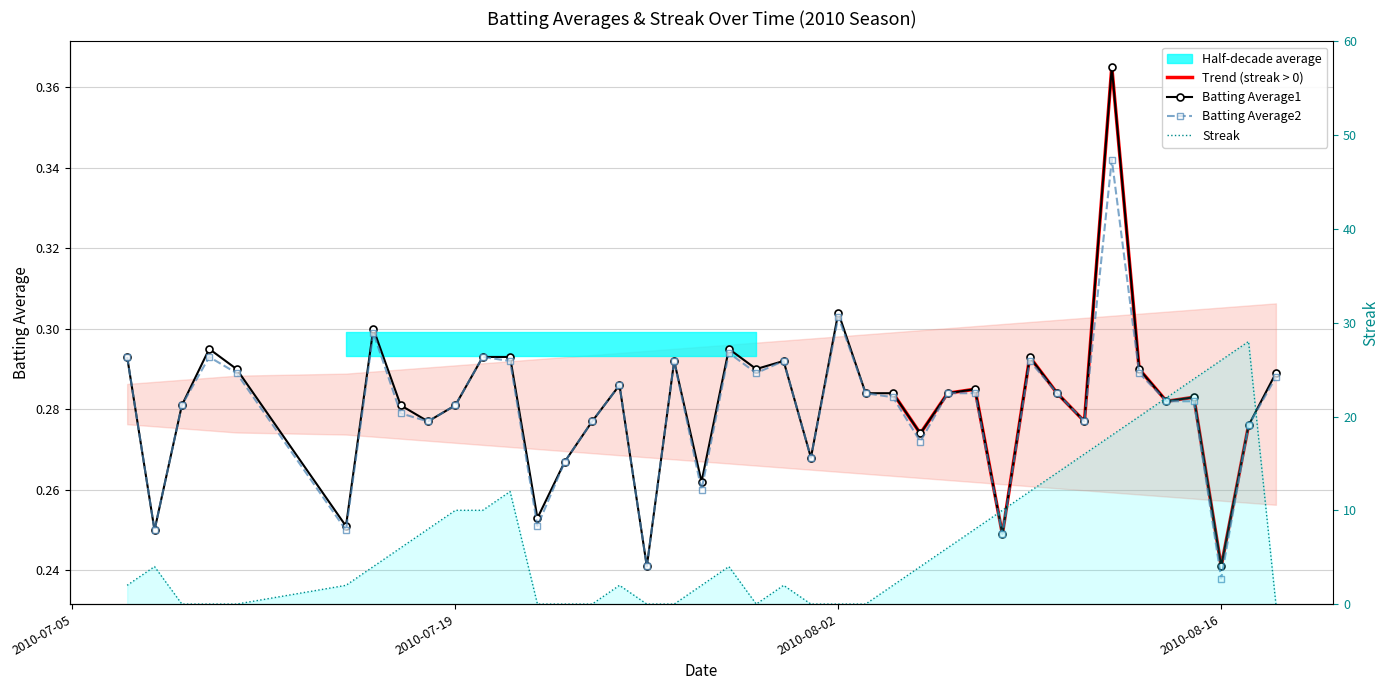

What is the difference between the second highest and minimum values in the Batting Average2 series?

0.1